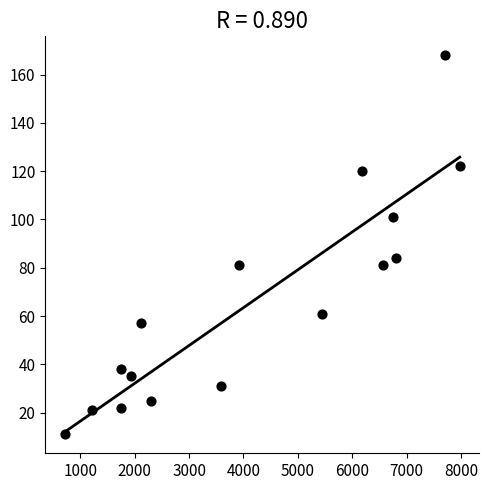

What is the range of X values (max minus min)?

7262